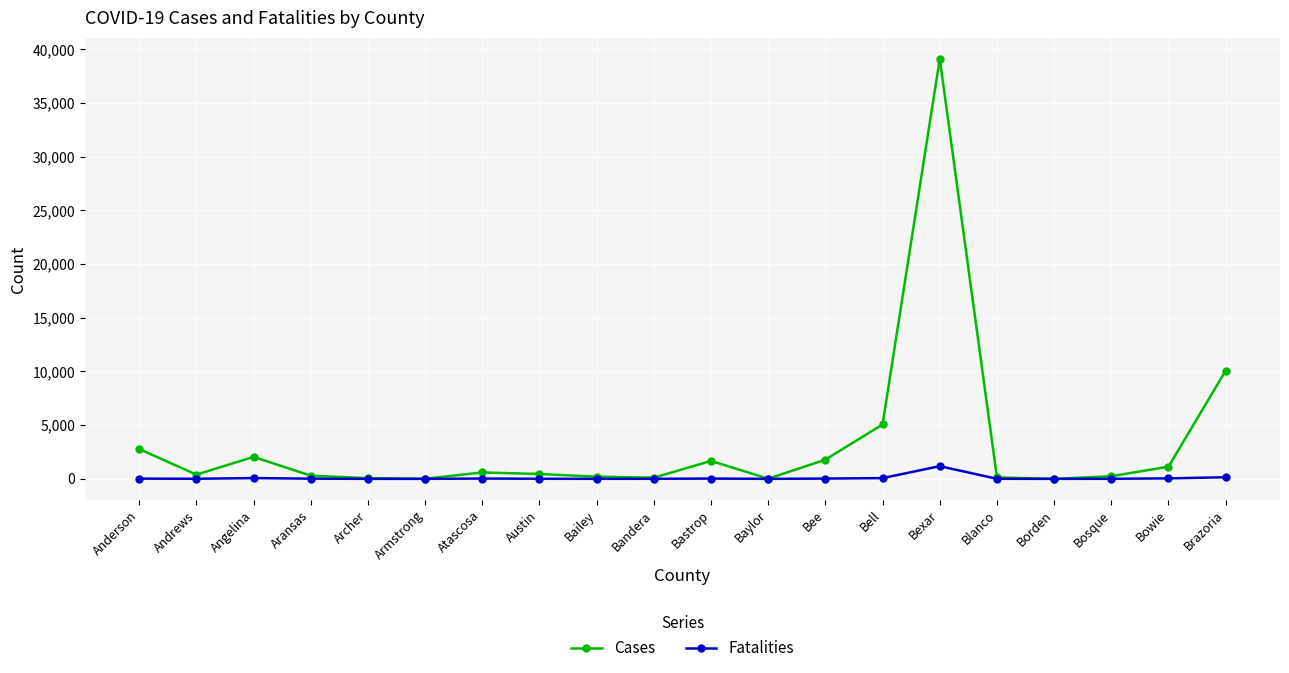

At how many categories does at least one series exceed 15521?

1